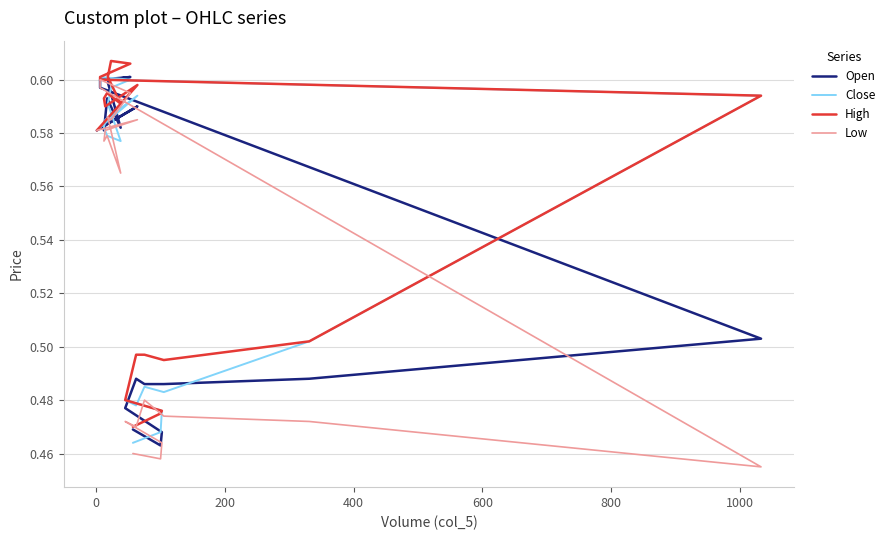

What are all the series names shown in the legend?

Open, Close, High, Low